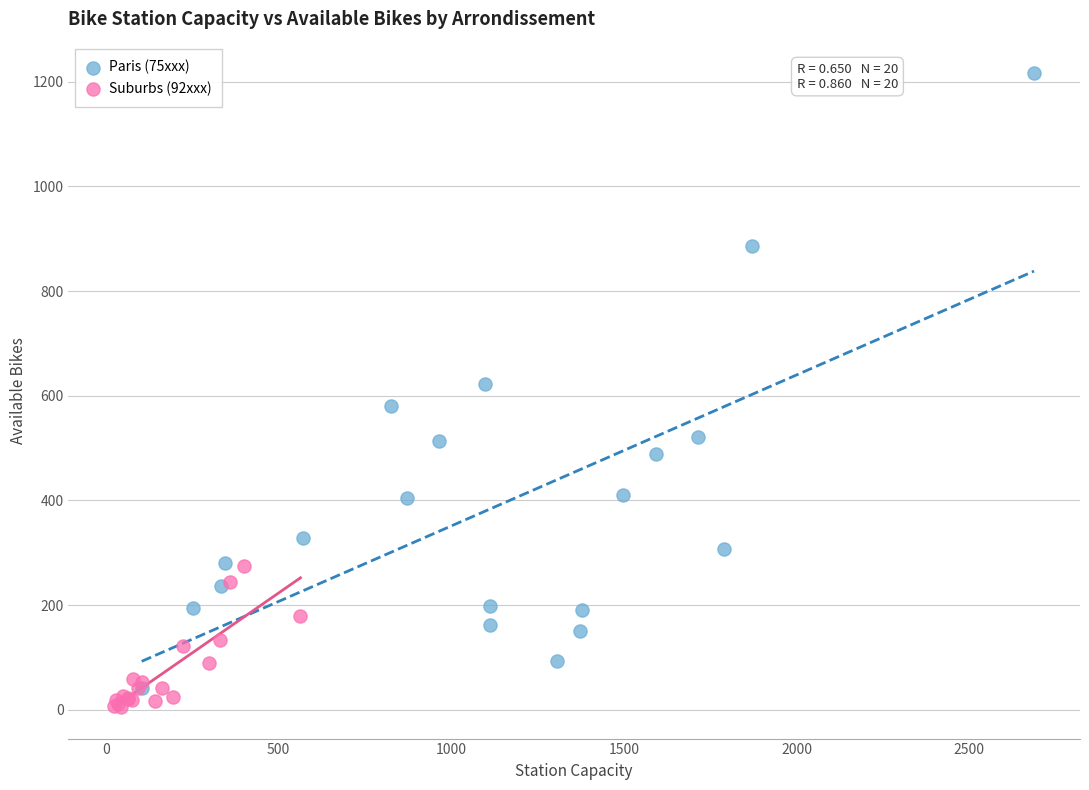

What are all the series names shown in the legend?

Paris (75xxx), Suburbs (92xxx)